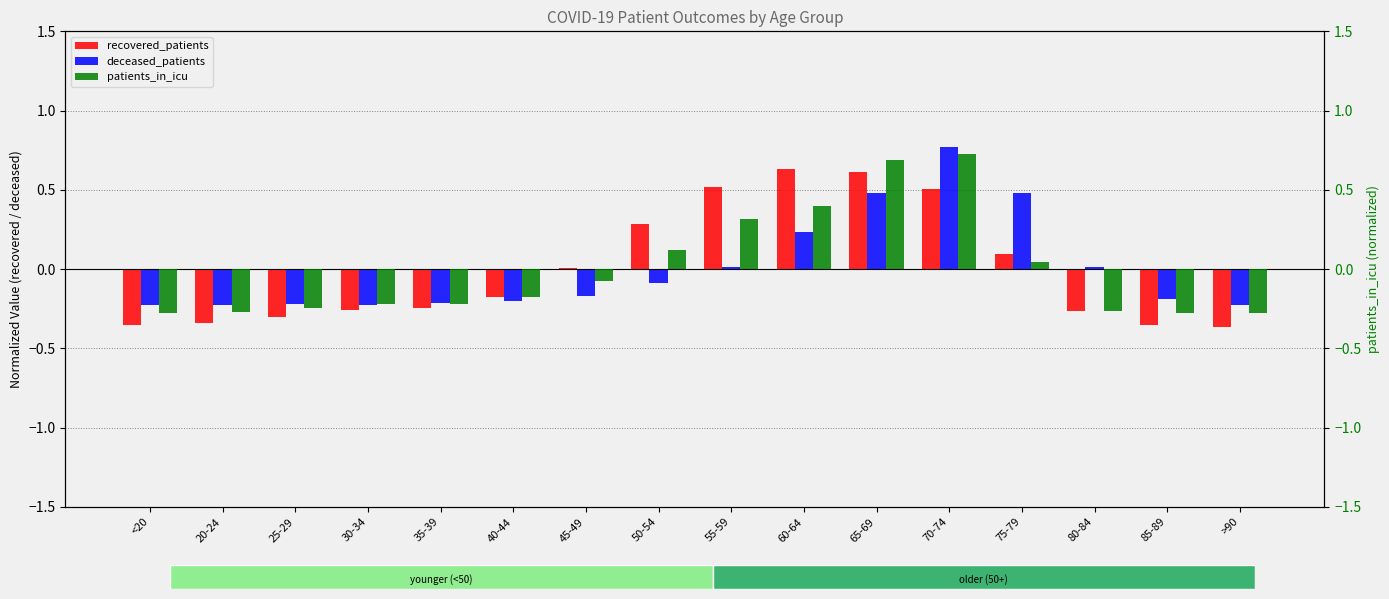

Which series has the widest spread of values?

deceased_patients